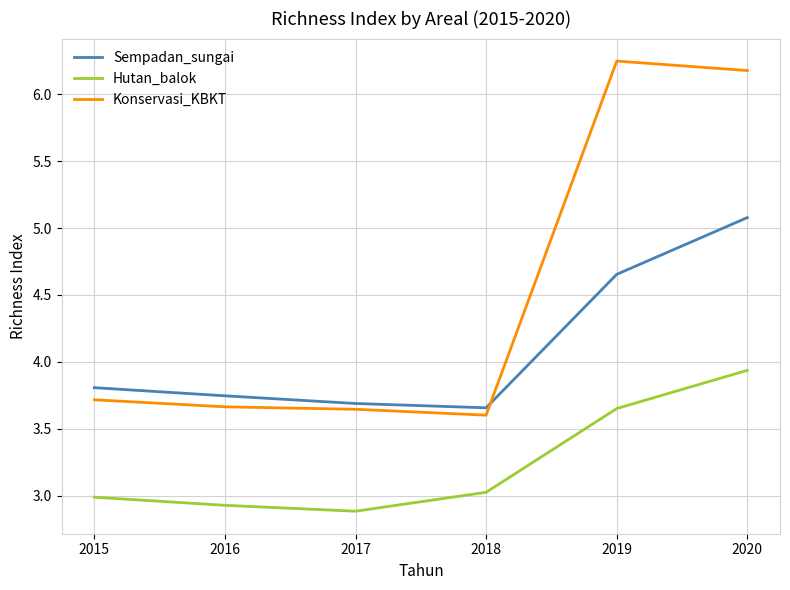

What is the difference between the Hutan_balok values at 2020 and 2015?

0.9